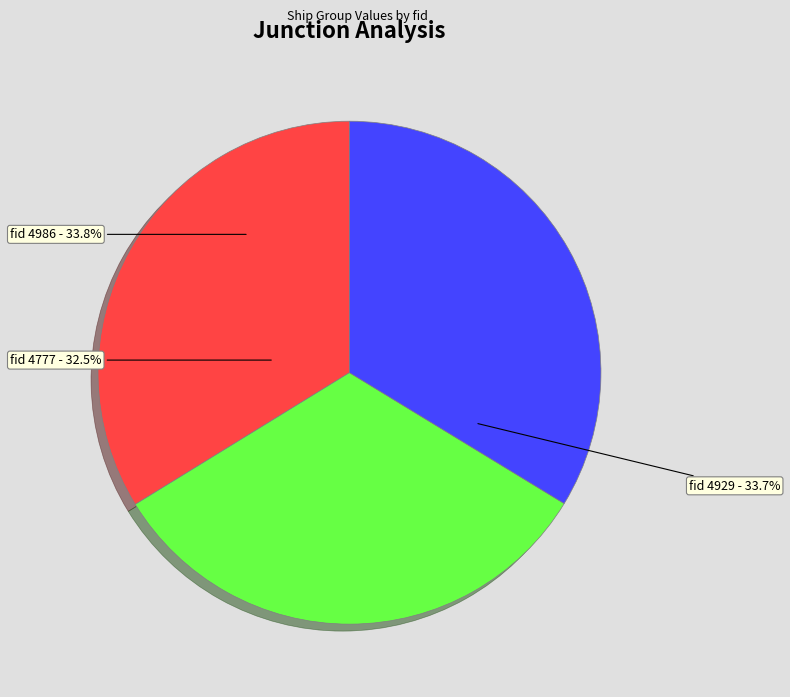

To the nearest percent, what percentage of the pie is 4986?

34%